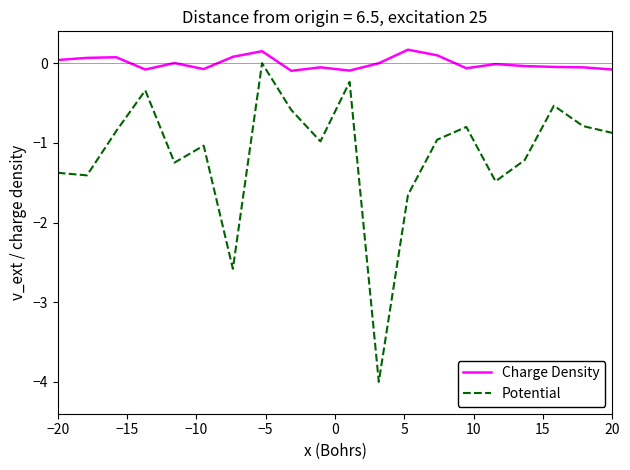

Which series has the largest total across all categories?

Charge Density